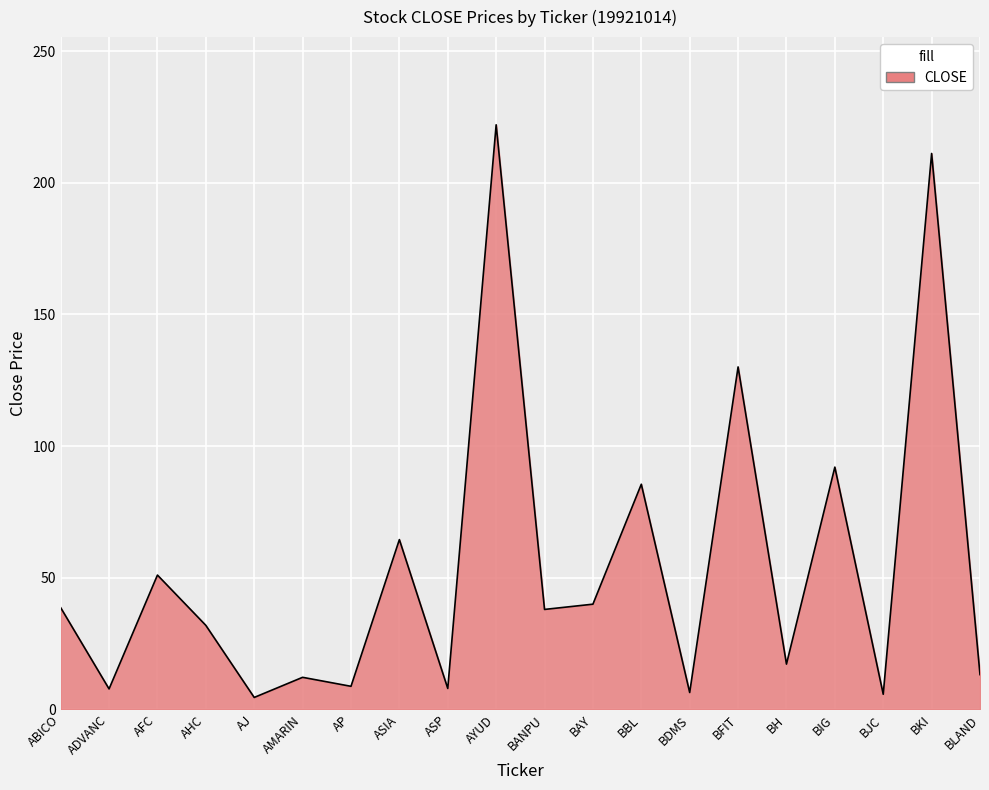

Where does the data first go above 37?

ABICO